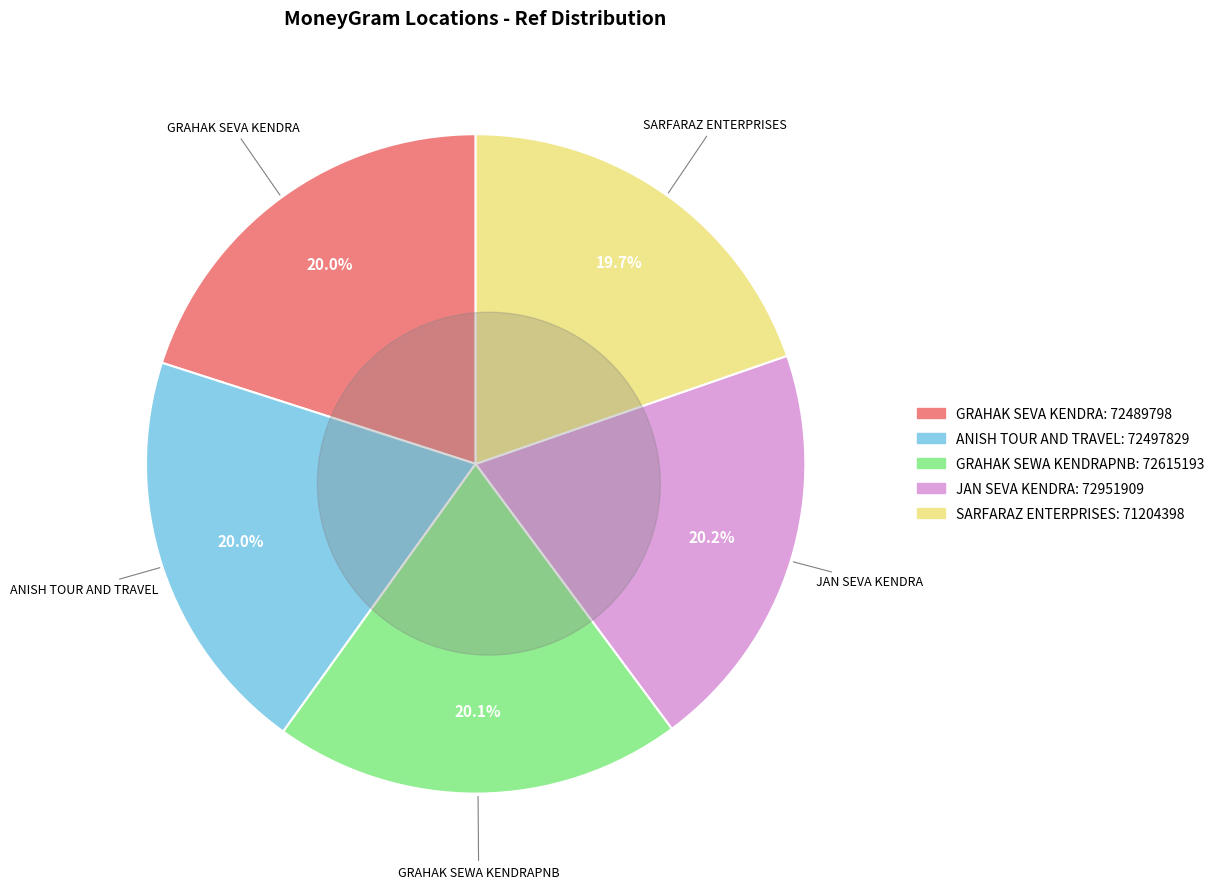

Between SARFARAZ ENTERPRISES - MEERUT - MEERUT and GRAHAK SEVA KENDRA - MEERUT - MEERUT, which is larger?

GRAHAK SEVA KENDRA - MEERUT - MEERUT